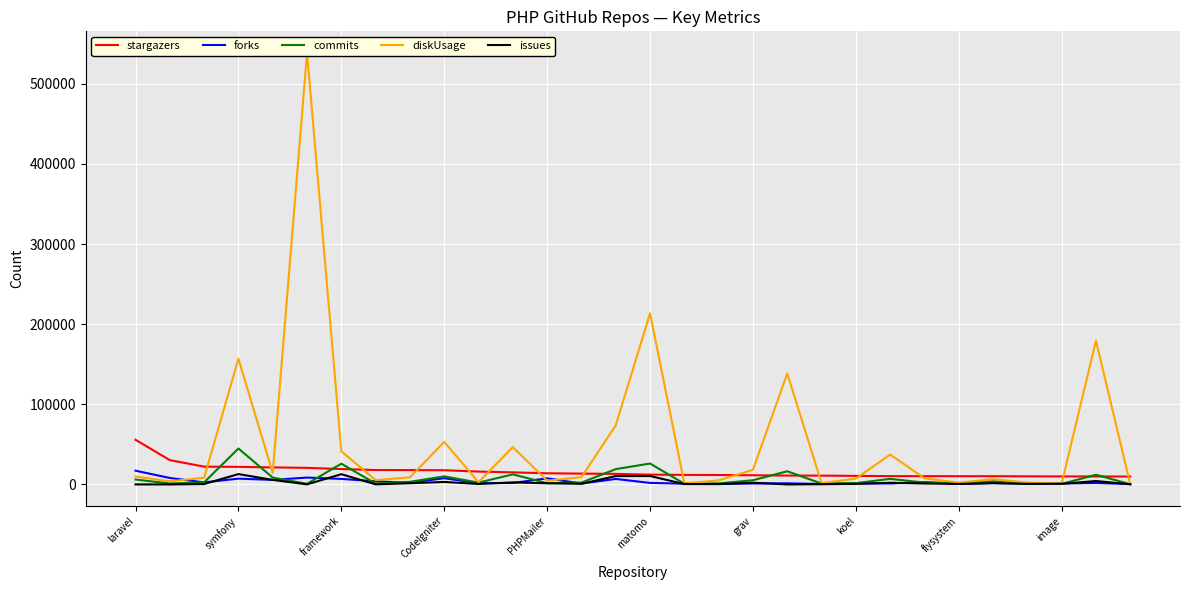

What is the sum of all commits values?

222983